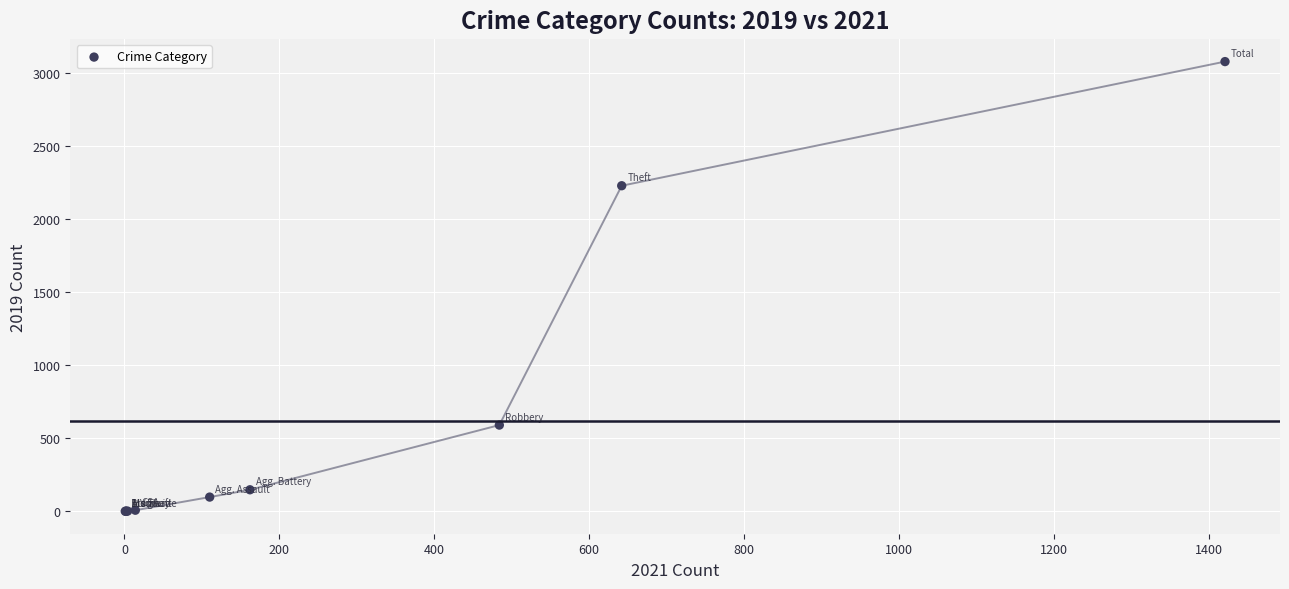

What Y value in the scatter plot is closest to 1540?

2230